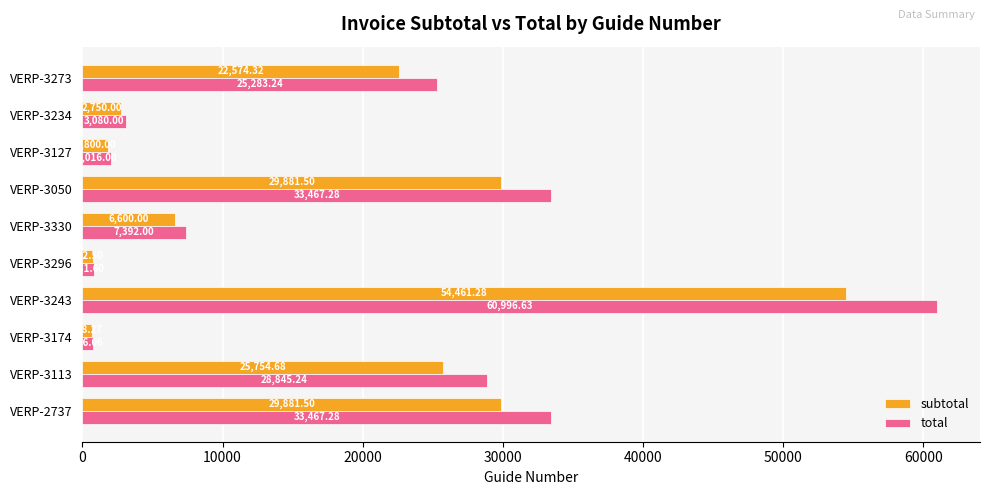

What is the total value across all series at VERP-3113?

54599.9